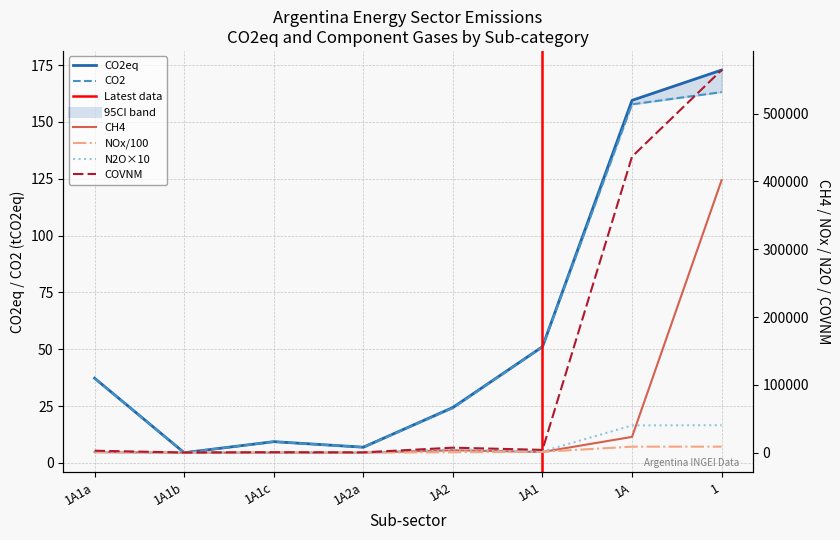

What is the minimum value shown in the chart?

4.5